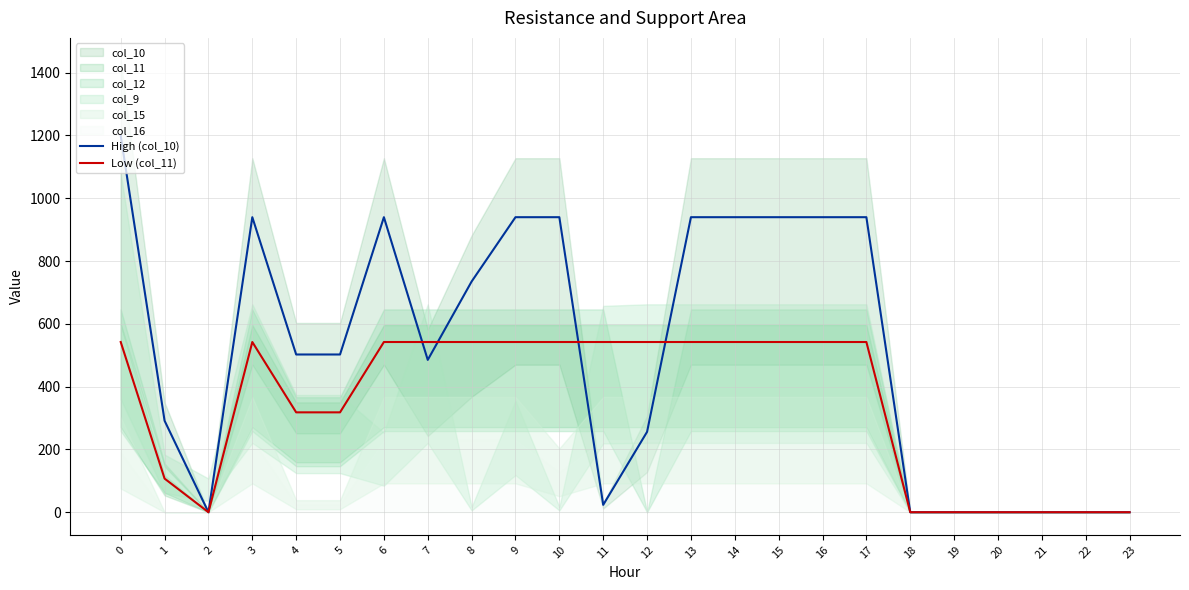

At which label is High (col_10) closest to 599?

4